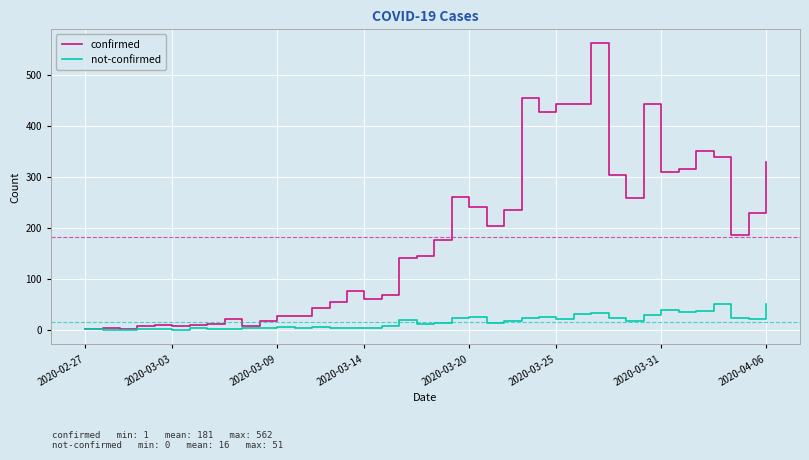

Rank the series by their average value, from lowest to highest.

not-confirmed, confirmed